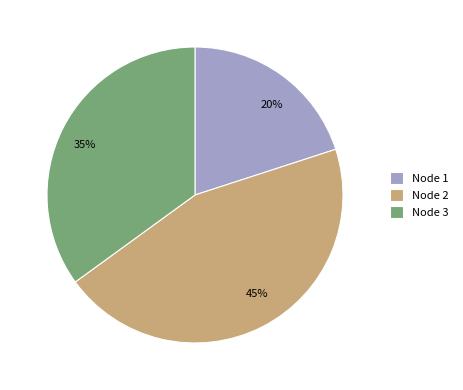

Rank the categories by value from highest to lowest.

Node 2, Node 3, Node 1